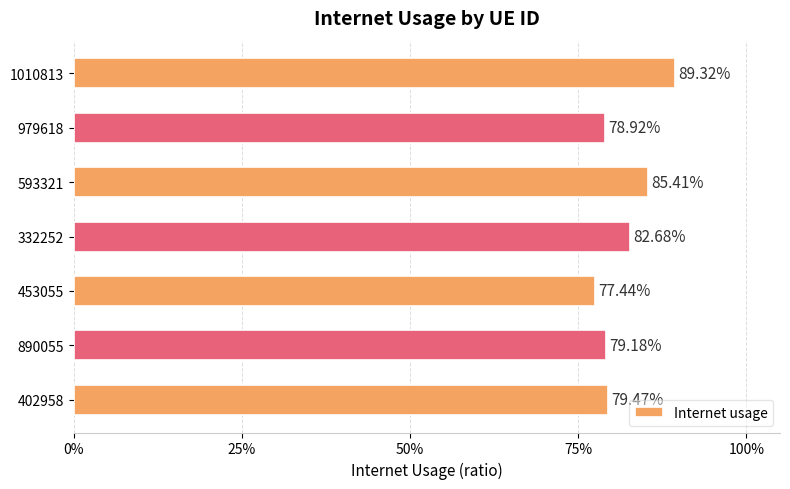

Does the chart contain any negative values?

No